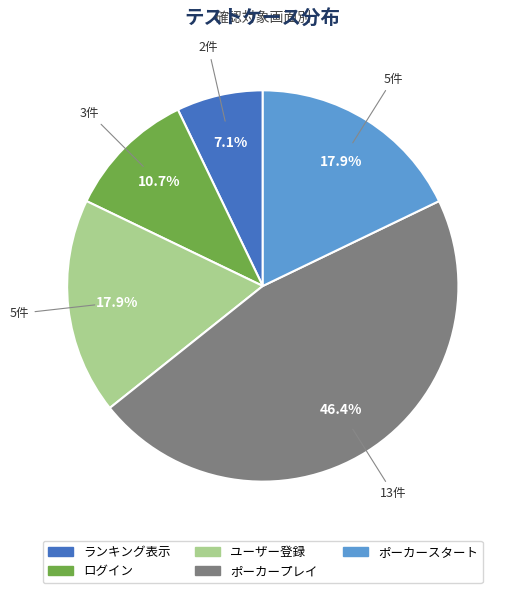

How many segments does this pie chart have?

5